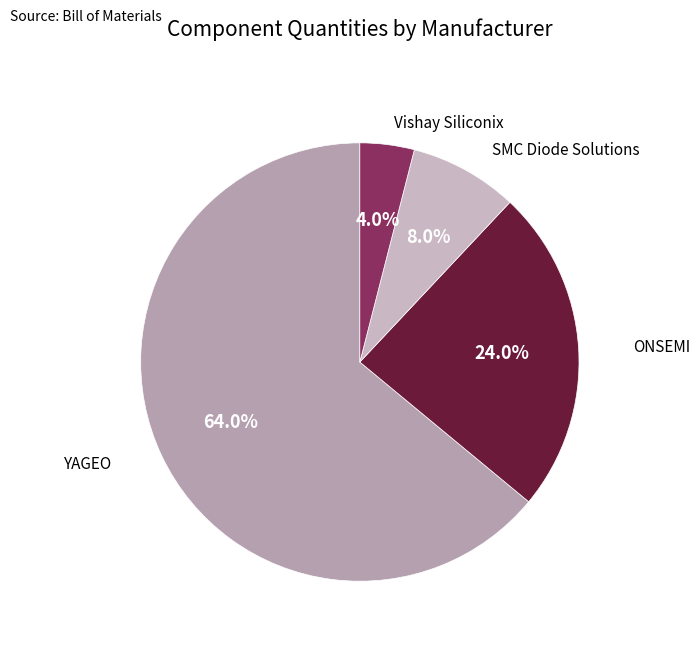

Which slice is the largest?

YAGEO